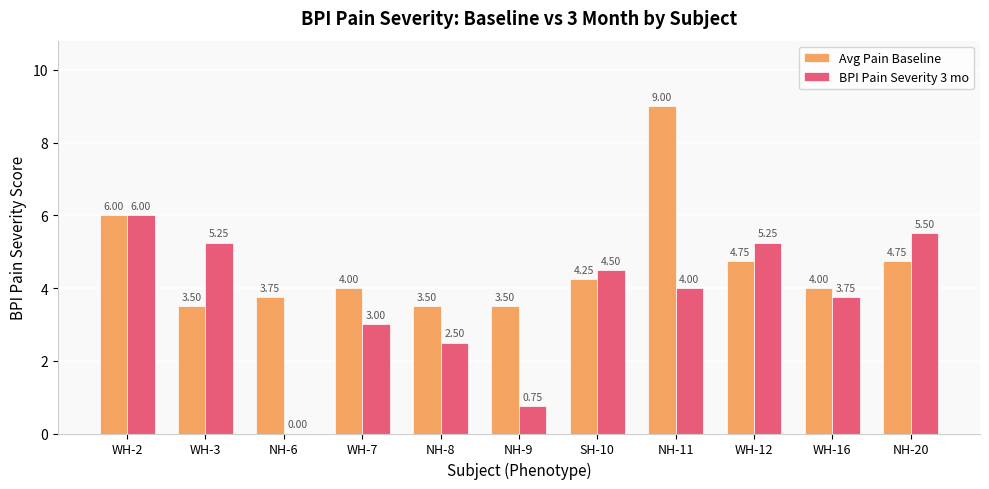

What is the total value across all series at NH-11?

13.0